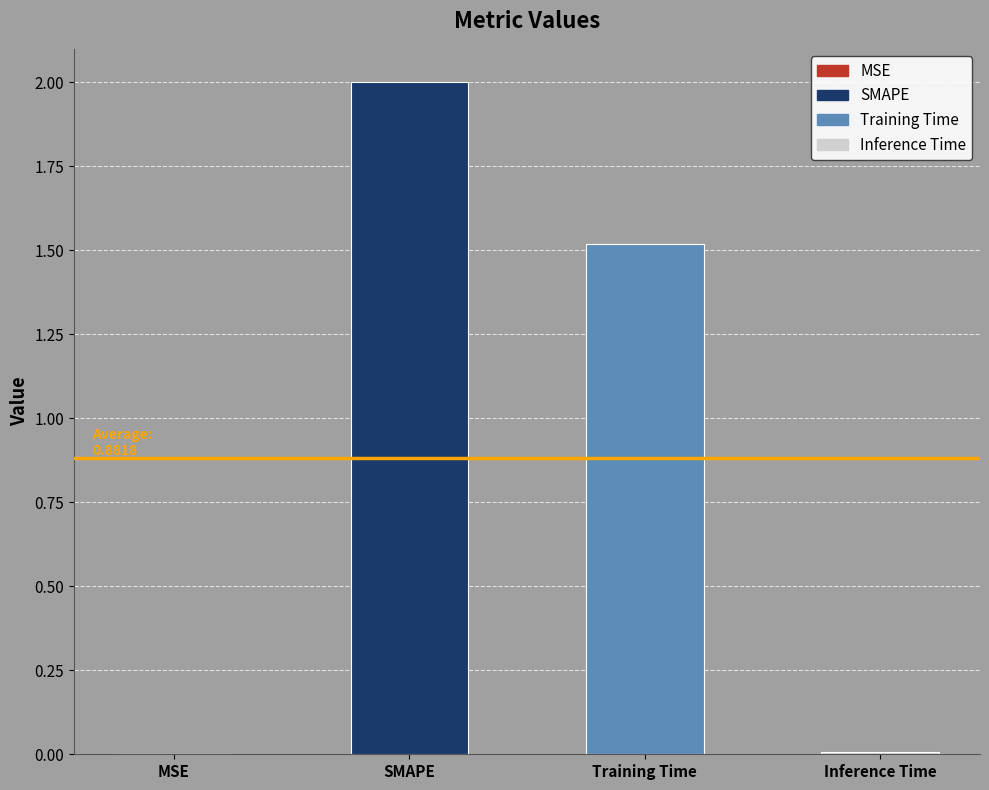

Reading right to left, transcribe all the data shown in this chart.

Inference Time=0.0	Training Time=1.5	SMAPE=2.0	MSE=0.0